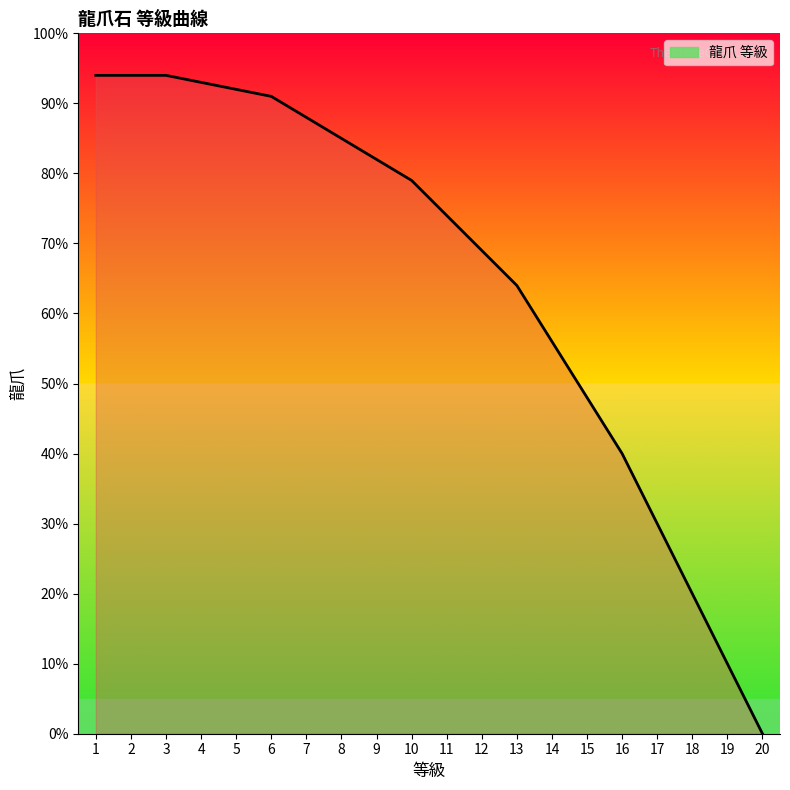

The value at 13 is 64. True or false?

True